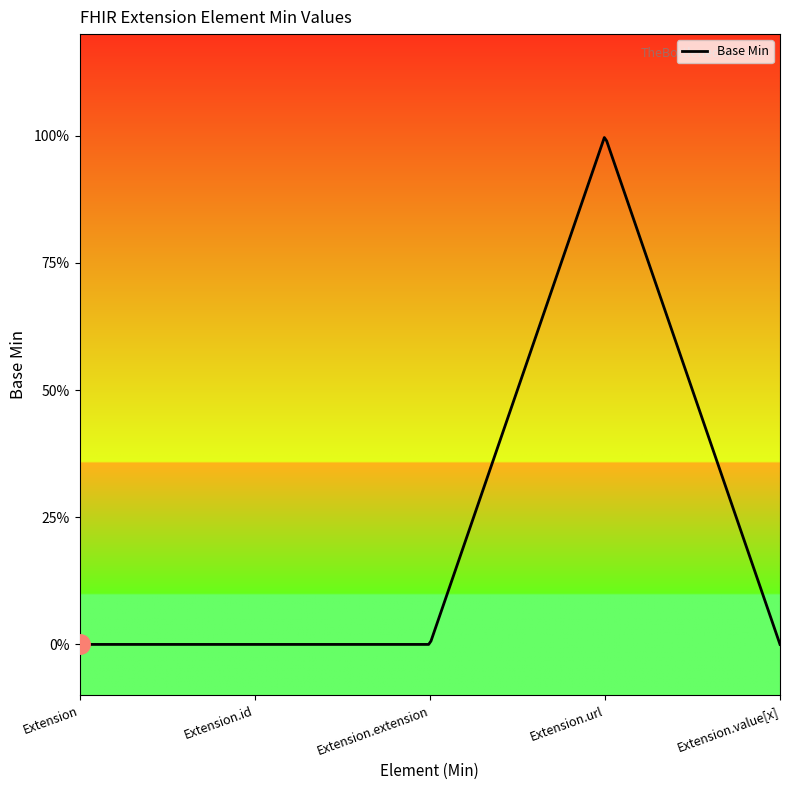

Does the chart have visible grid lines?

No